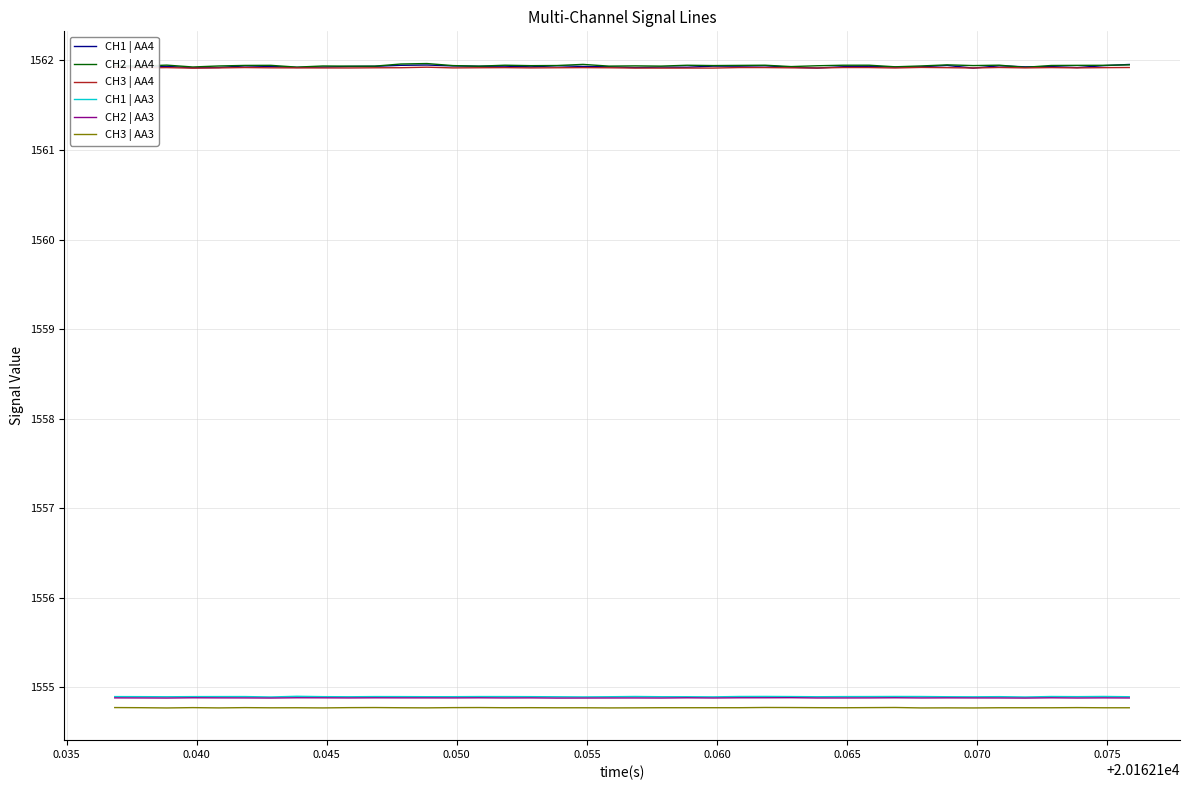

What is the minimum value for CH1 | AA4?

1561.9